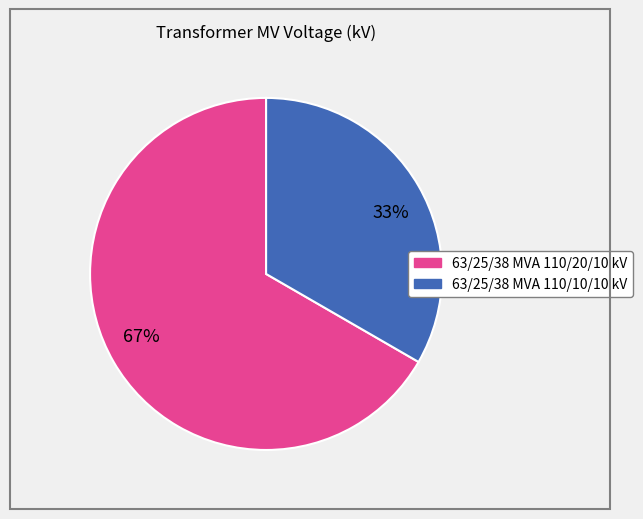

What is the ratio of the value at 33% to the value at 67%?

0.5